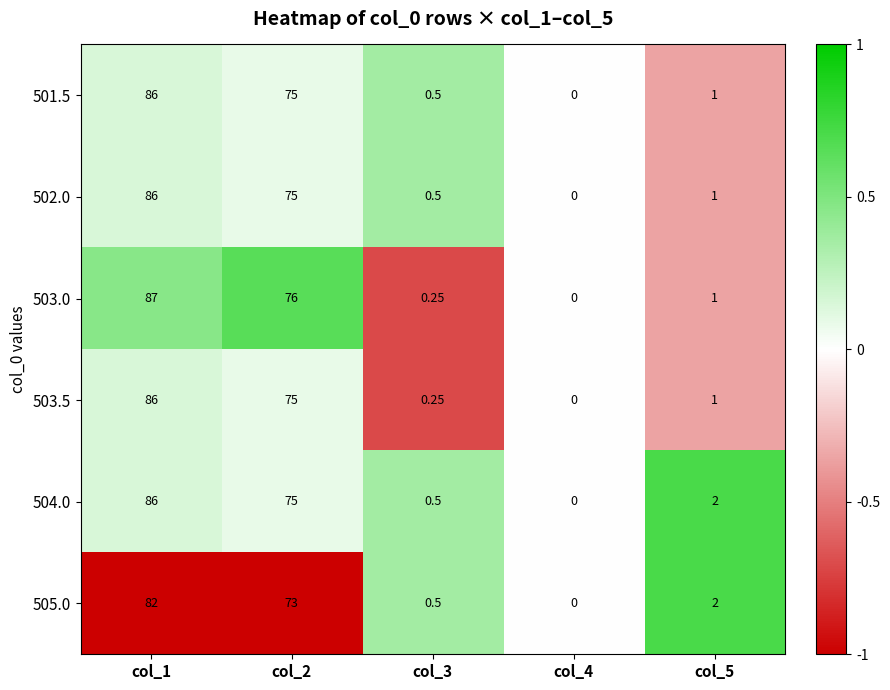

Is the value of 503.5 at col_2 greater than the value of 504.0 at col_5?

Yes